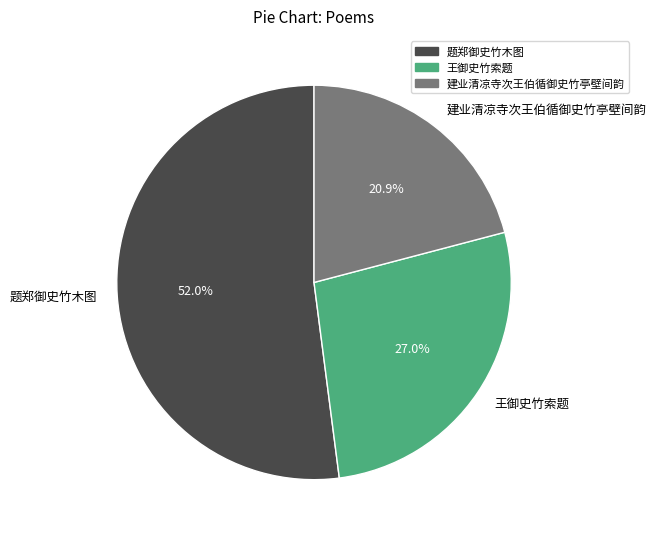

To the nearest percent, what is the difference between the largest and smallest slice percentages?

31%